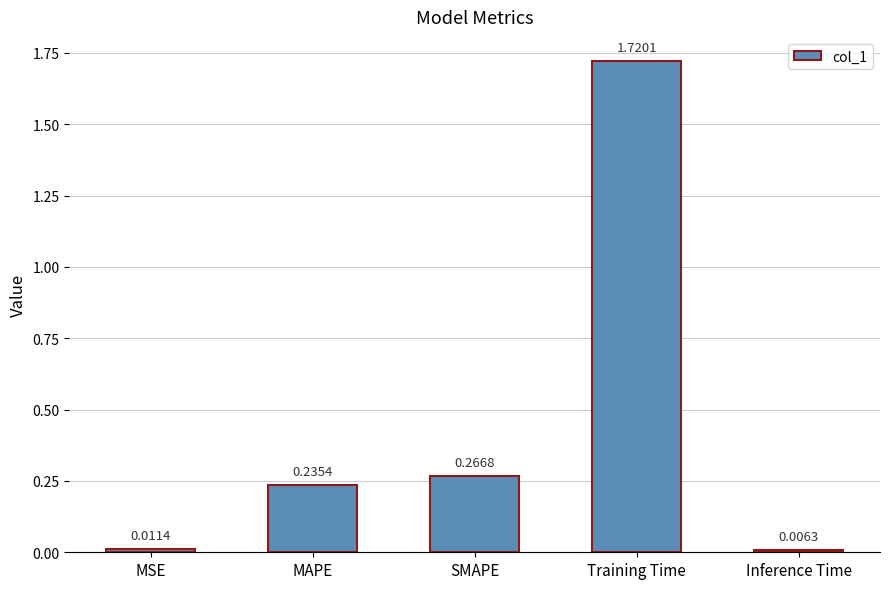

What position from the left is Training Time?

4